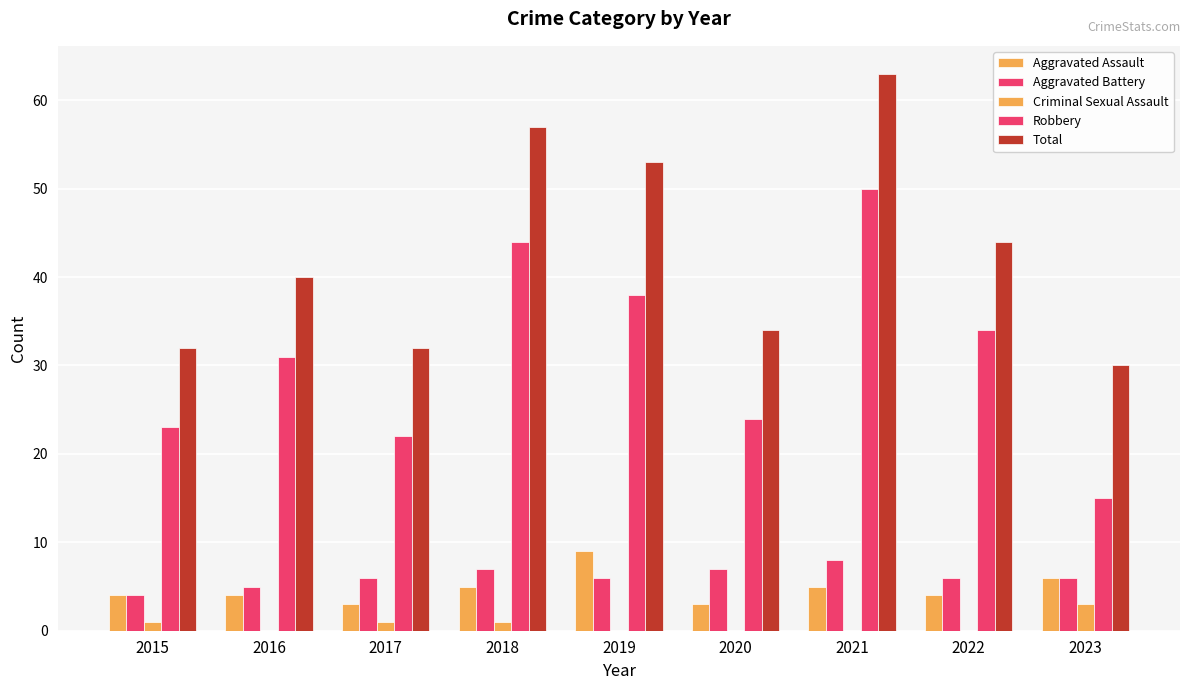

What is the value of the Criminal Sexual Assault bar at the 4th from the left?

1